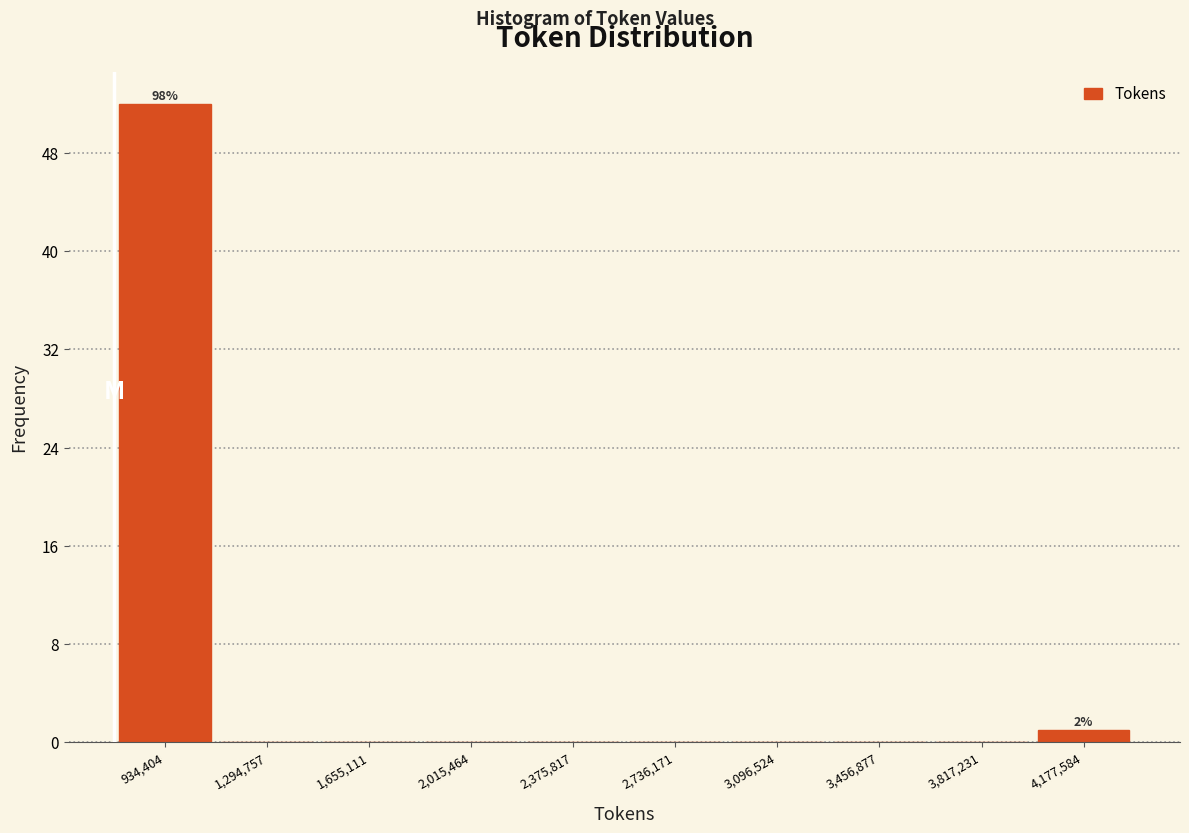

Which range on the x-axis has the tallest bar?

750000 to 1100000